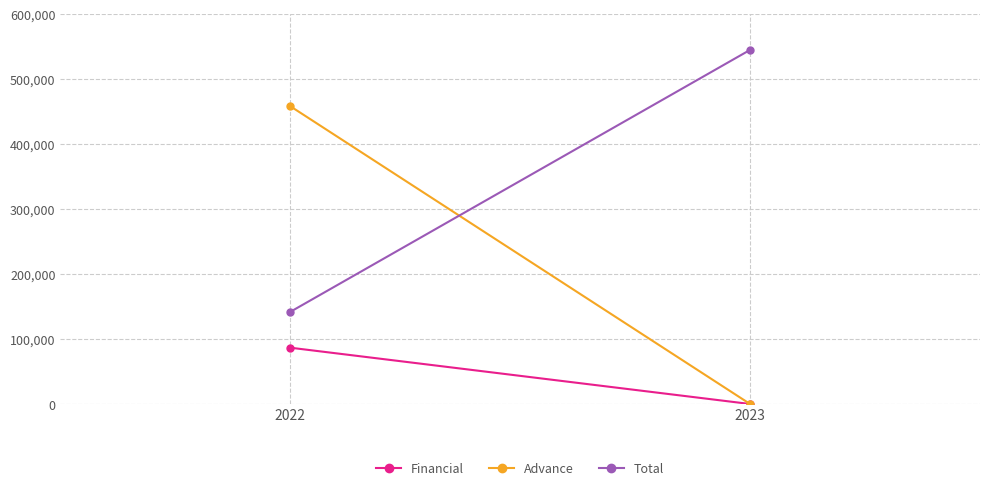

What is the difference between the highest and lowest values at 2022?

371964